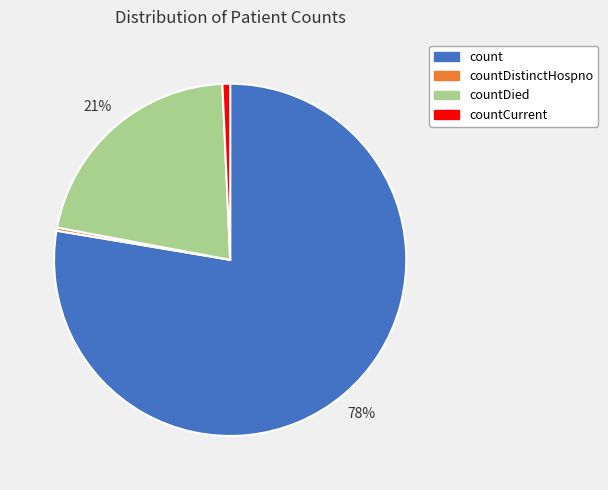

Which has a higher value, countDied or countDistinctHospno?

countDied